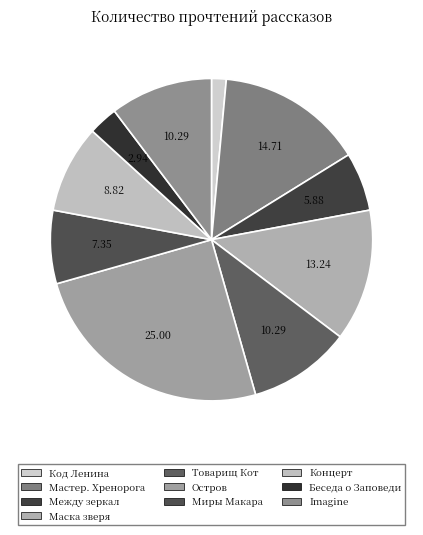

Rank the categories by value from highest to lowest.

Остров, Мастерская радостного Хренорога, Маска зверя, Товарищ Кот, Imagine, Концерт без заявок, Миры Макара:Начало, Между зеркал, Беседа о Заповеди и Пути осознания, Код Ленина